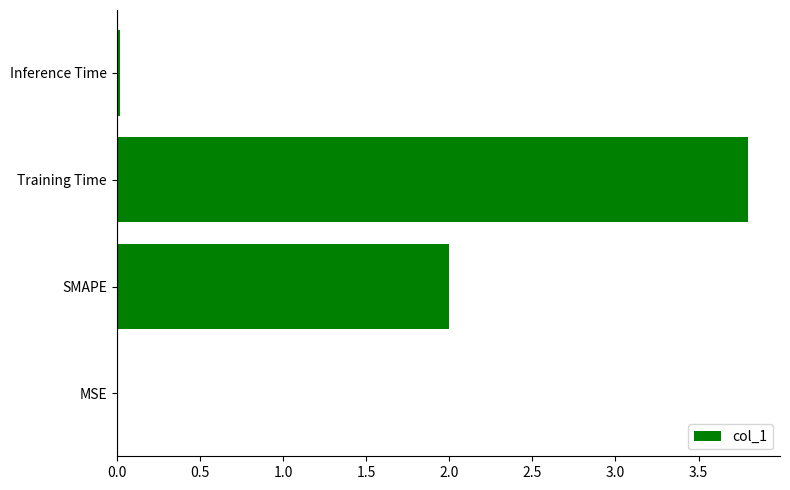

True or false: the data shows 0.5 at SMAPE.

False